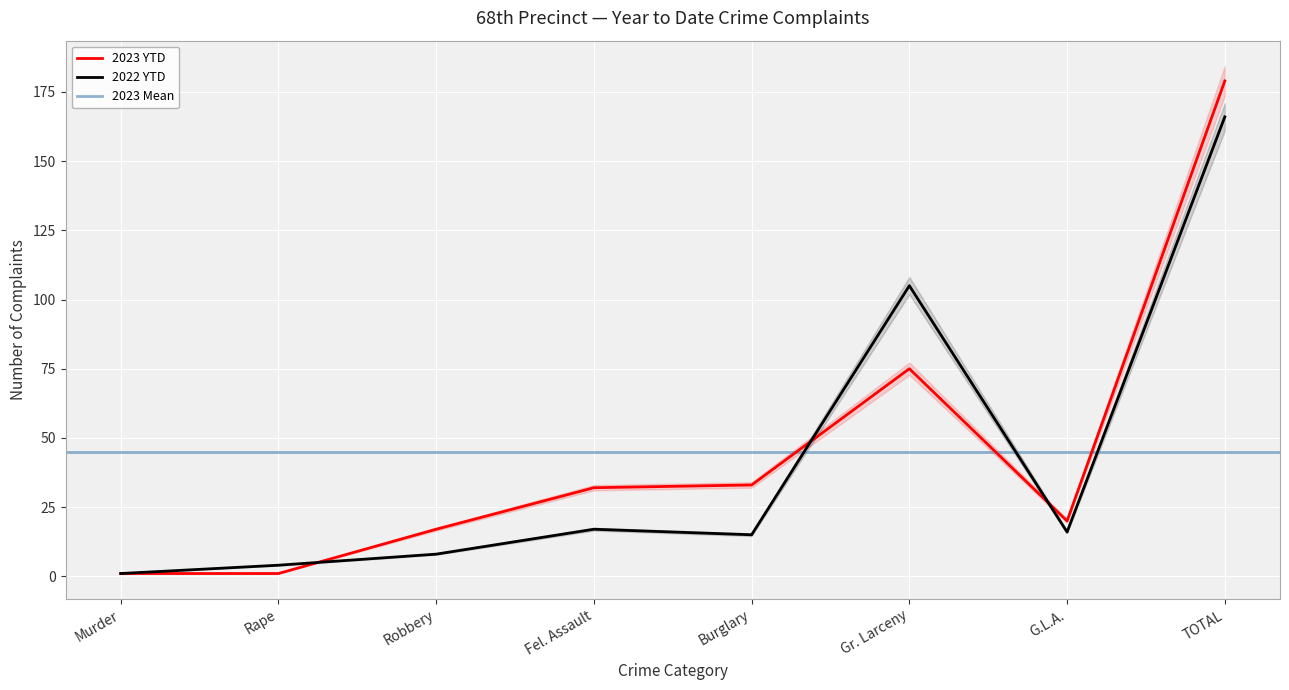

Which category has the lowest value in the 2023 YTD series?

Murder